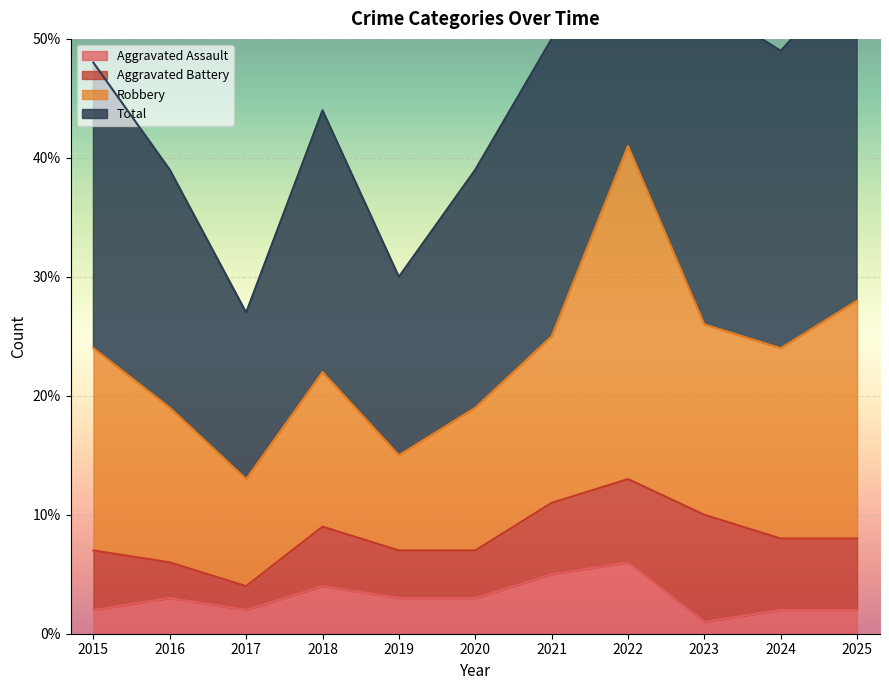

The value of Aggravated Assault at 2019 is 1. True or false?

False